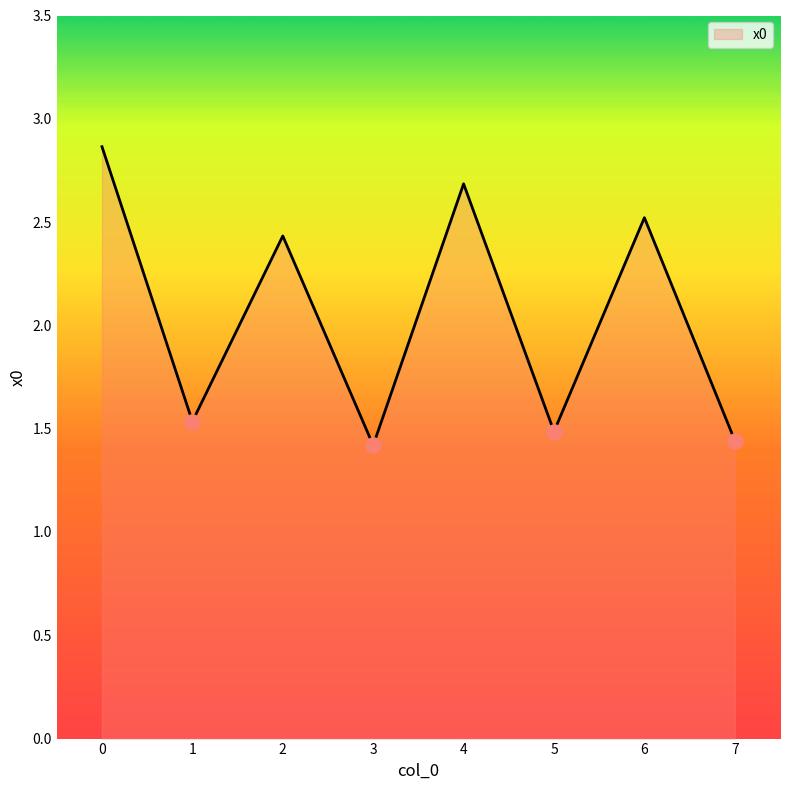

What is the change in value from 2 to 3?

-1.0